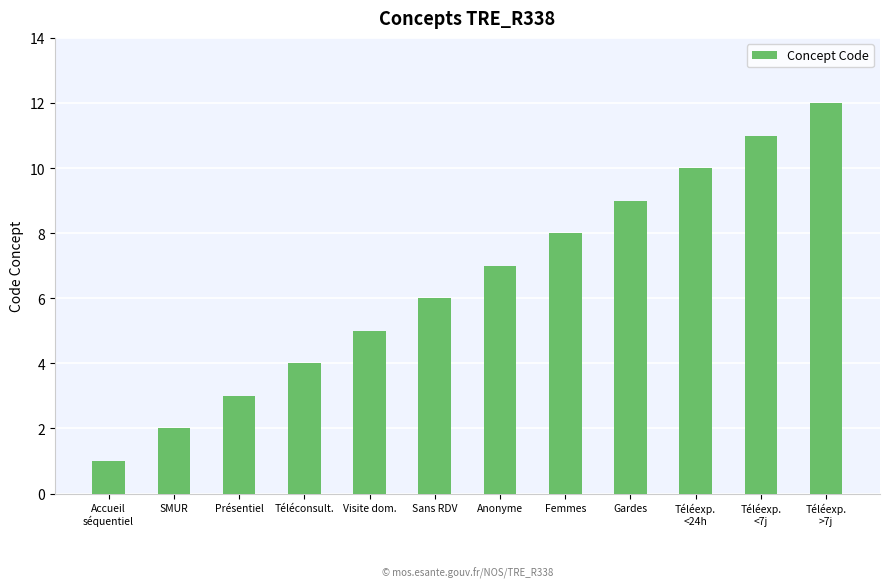

The value at Sans RDV is 9. True or false?

False